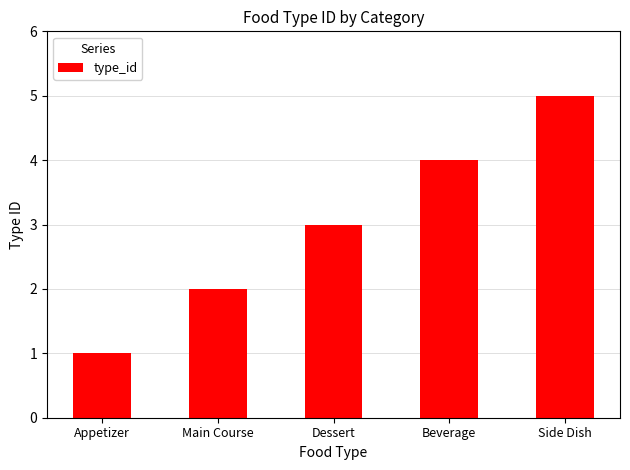

At which label is the value closest to 3?

Dessert